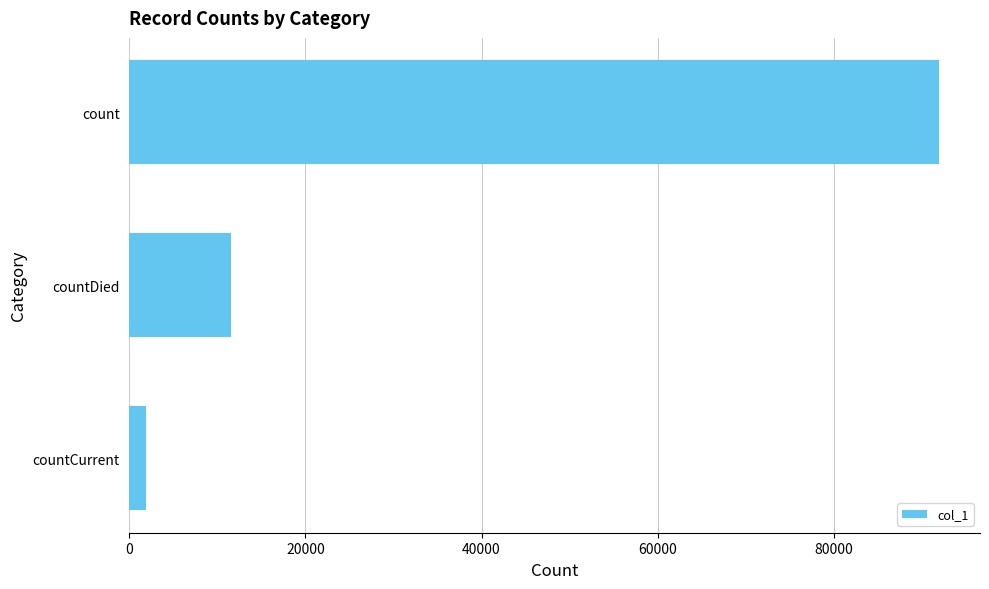

List the labels in order of value, smallest first.

countCurrent, countDied, count